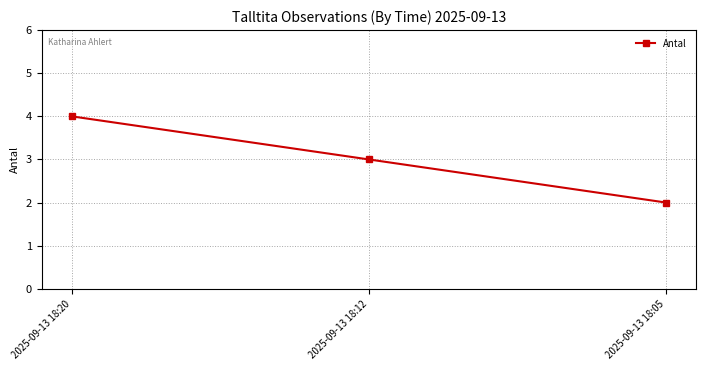

What is the maximum value shown in the chart?

4